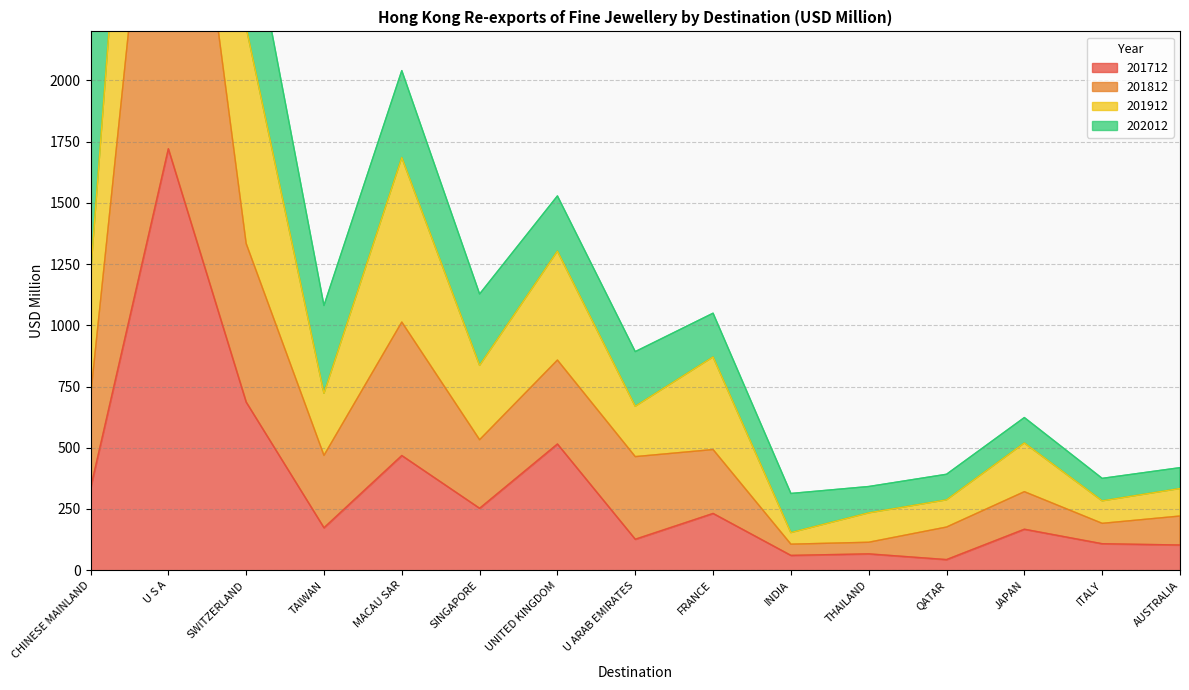

How many data points in 201712 are less than 173?

7